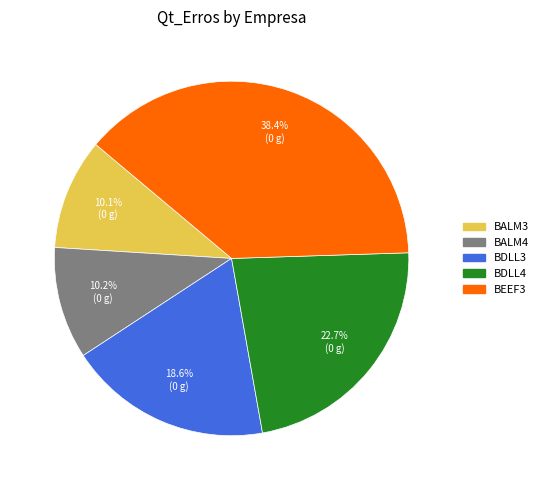

What is the largest slice in the pie chart?

BEEF3